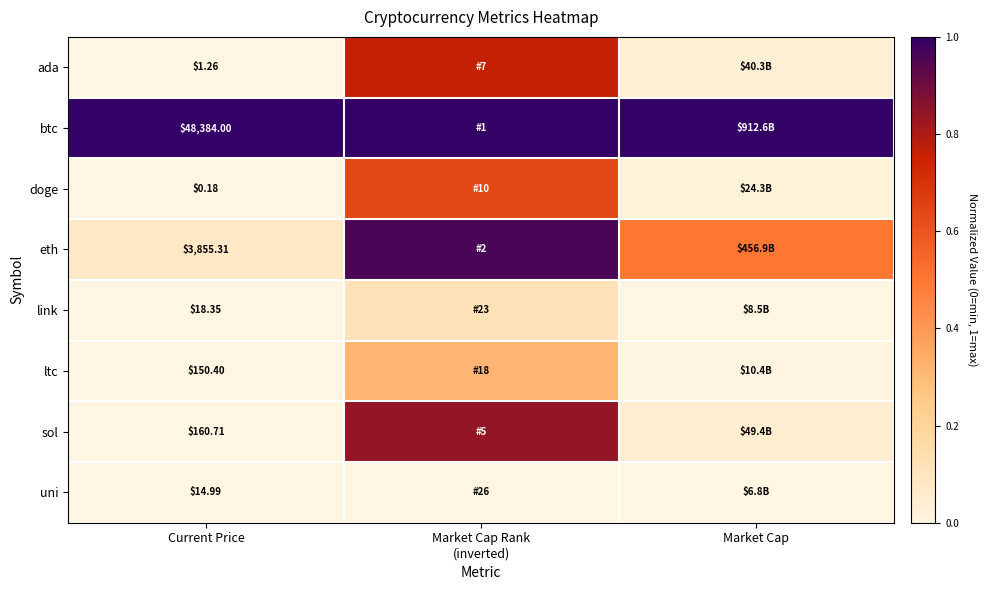

Count the number of data series in this chart.

8